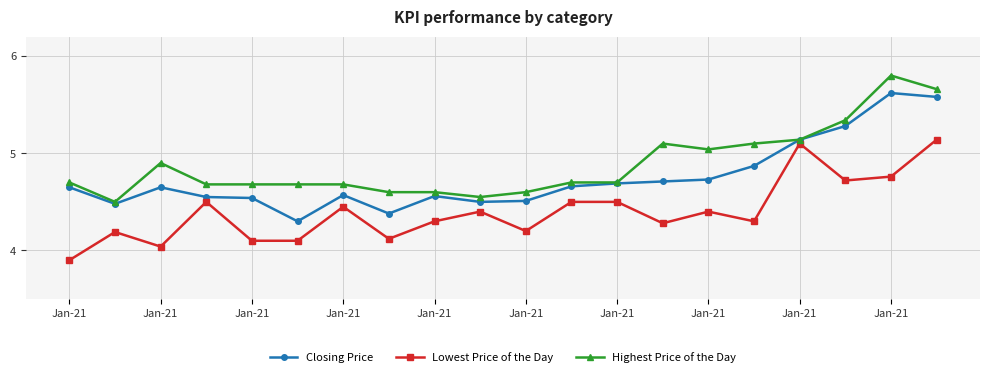

Rank the series by their maximum value, from highest to lowest.

Highest Price of the Day, Closing Price, Lowest Price of the Day